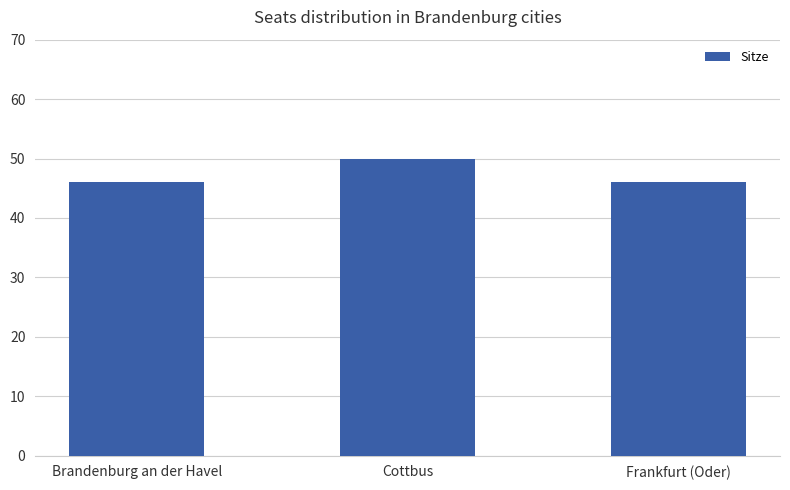

What is the ratio of the value at Frankfurt (Oder) to the value at Brandenburg an der Havel?

1.0